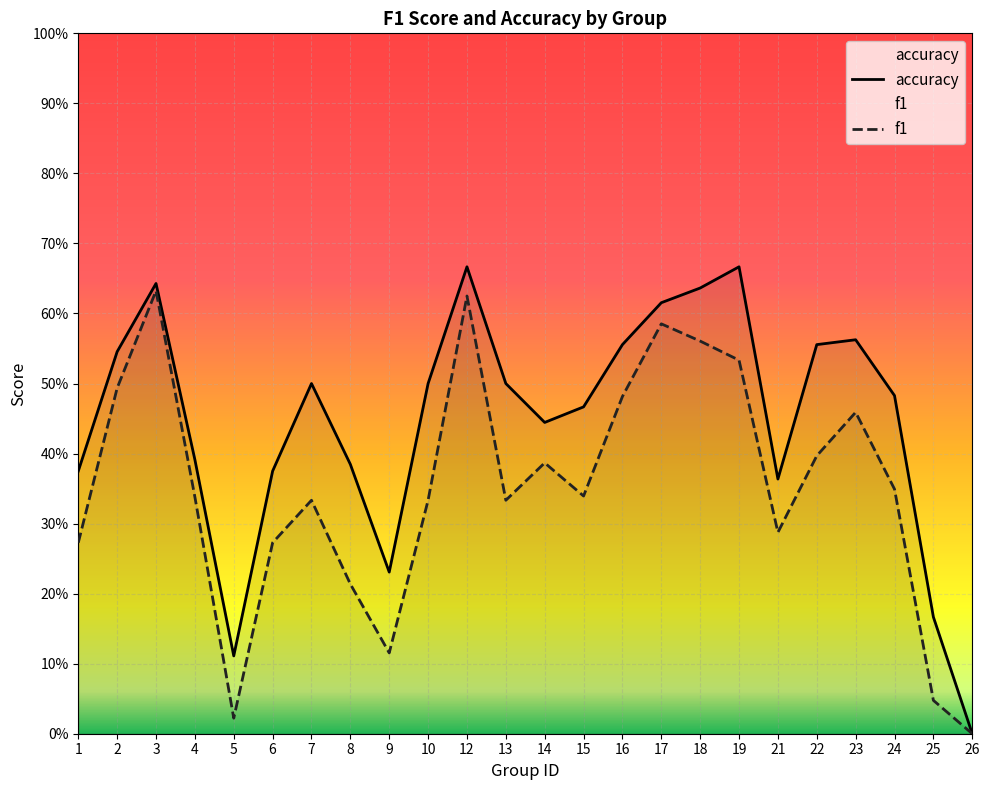

True or false: f1 has more than 0 points higher than both neighbors.

True